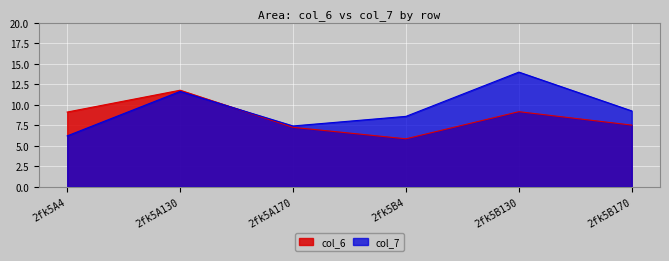

At 2fk5B4, list the series in order from largest to smallest.

col_7, col_6